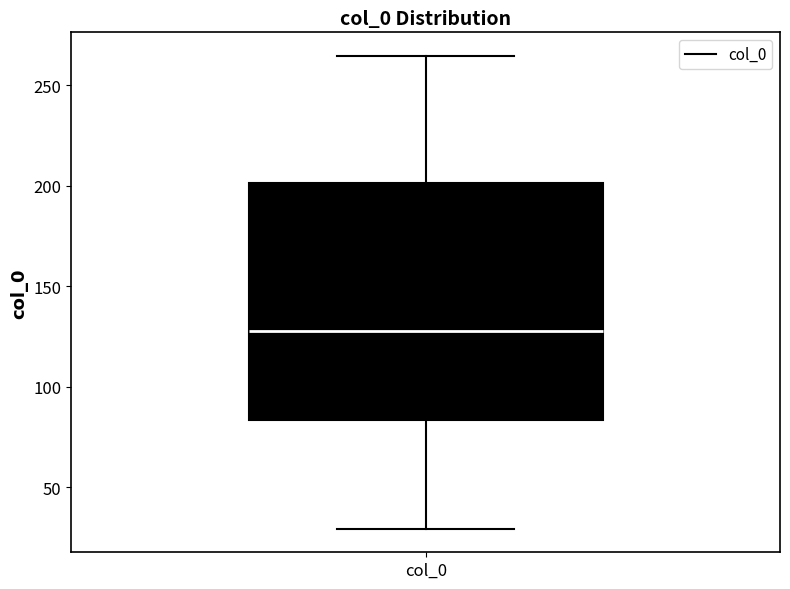

Read this box plot against the y-axis: the position of the median line, the range covered by the box, and the ends of both whiskers. The values are not printed on the chart, so give them approximately, as read against the axis.

median 130, box 85 to 200, whiskers 30 to 265